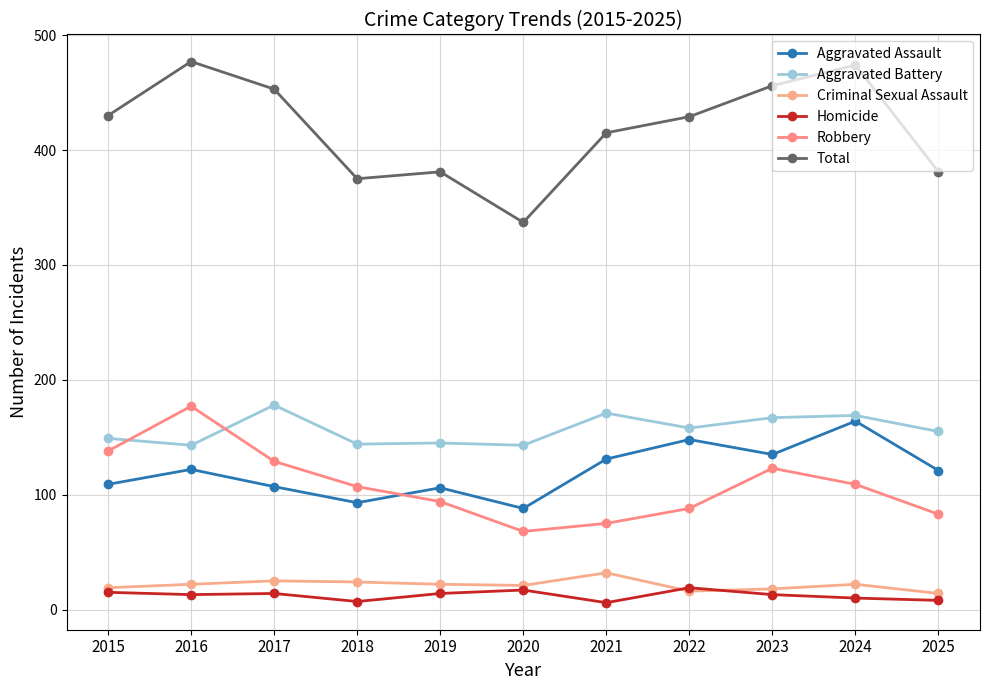

Reading right to left, extract all data points from this chart.

Aggravated Assault: 121	164	135	148	131	88	106	93	107	122	109
Aggravated Battery: 155	169	167	158	171	143	145	144	178	143	149
Criminal Sexual Assault: 14	22	18	16	32	21	22	24	25	22	19
Homicide: 8	10	13	19	6	17	14	7	14	13	15
Robbery: 83	109	123	88	75	68	94	107	129	177	138
Total: 381	474	456	429	415	337	381	375	453	477	430